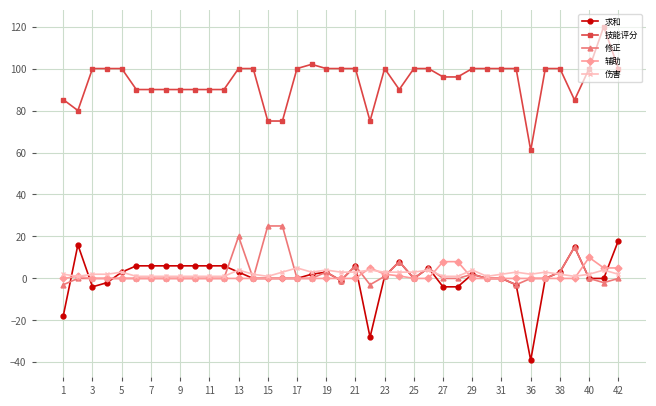

How many lines are shown in the chart?

5